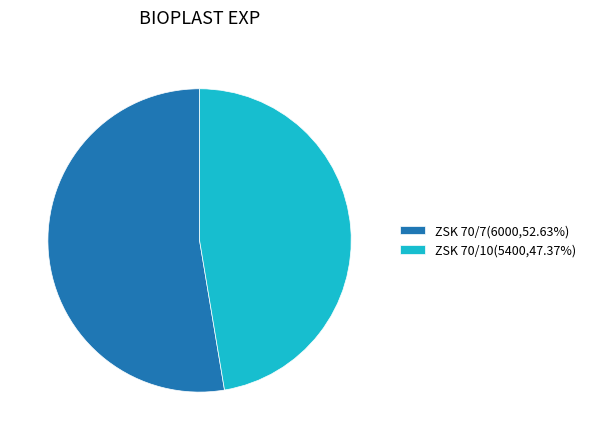

Which slice represents more than half of the pie?

ZSK 70/7